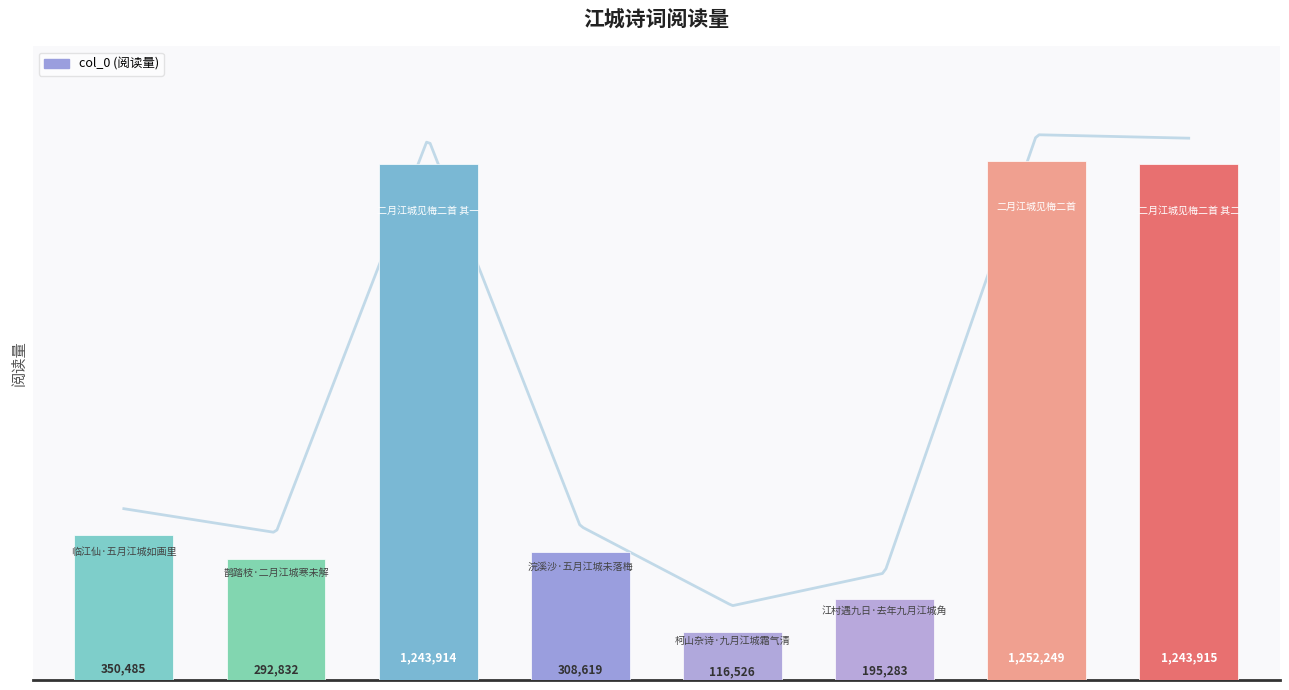

What is the approximate value at 二月江城见梅二首 其二?

1243915